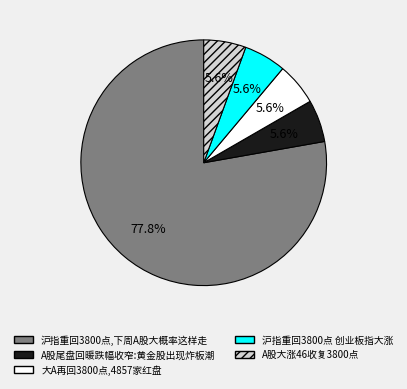

Does any single category account for the majority?

Yes